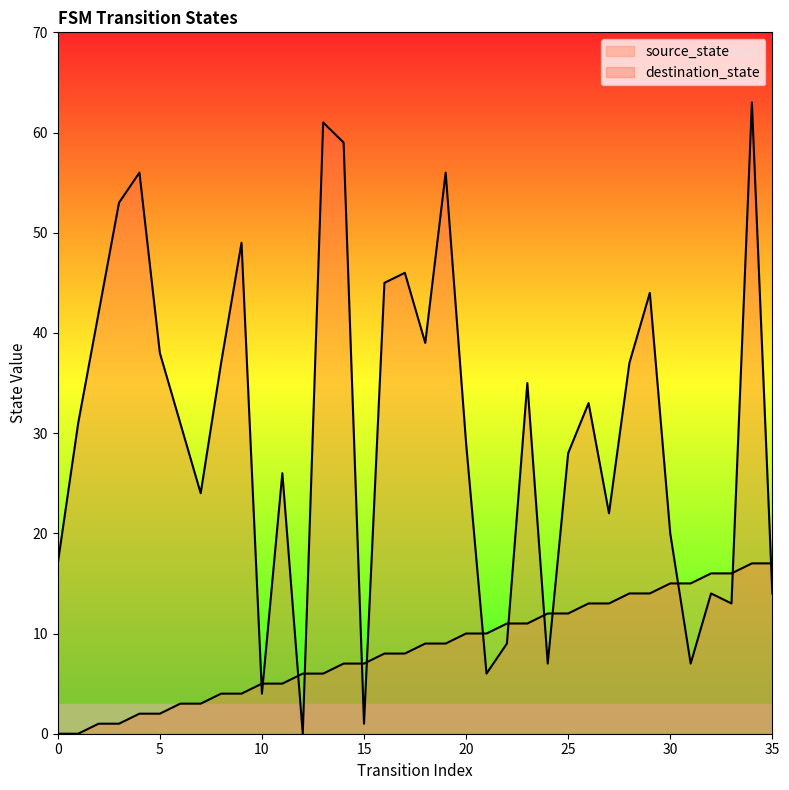

The source_state series shows 12 at 14. True or false?

False